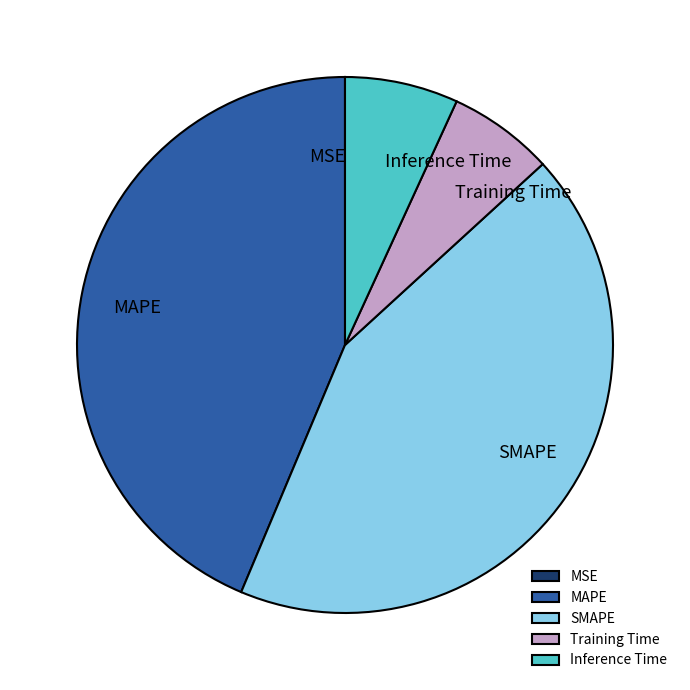

Does SMAPE represent more than half of the total?

No